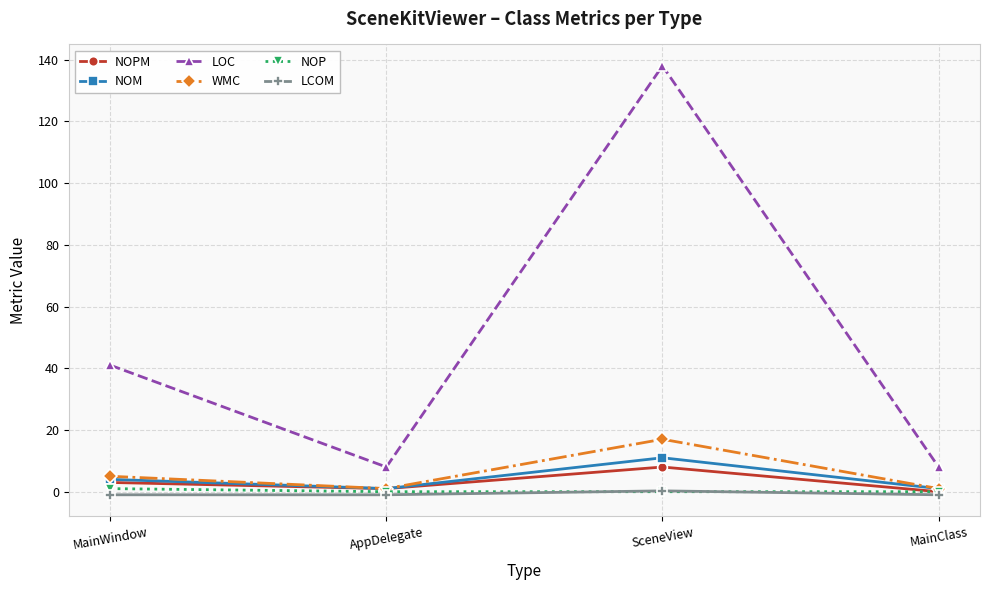

True or false: WMC and LCOM cross at least once.

False